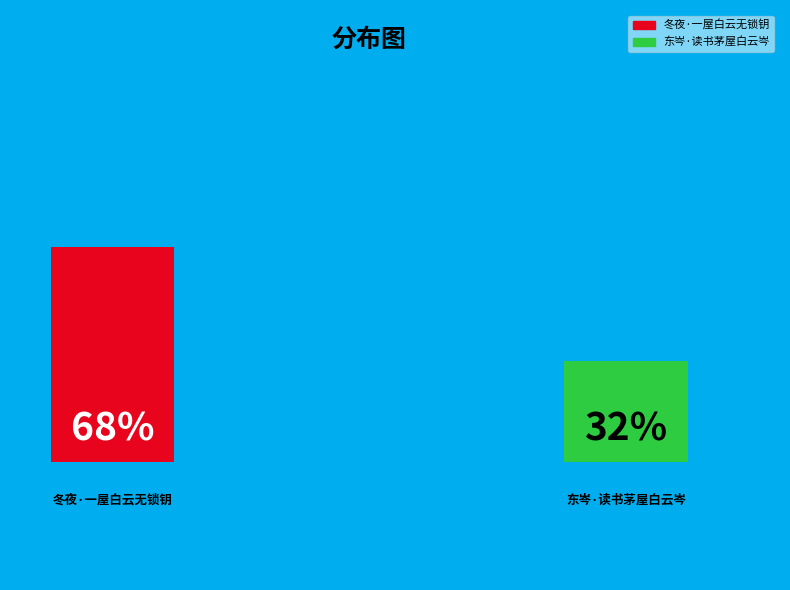

What is the largest slice in the pie chart?

冬夜·一屋白云无锁钥